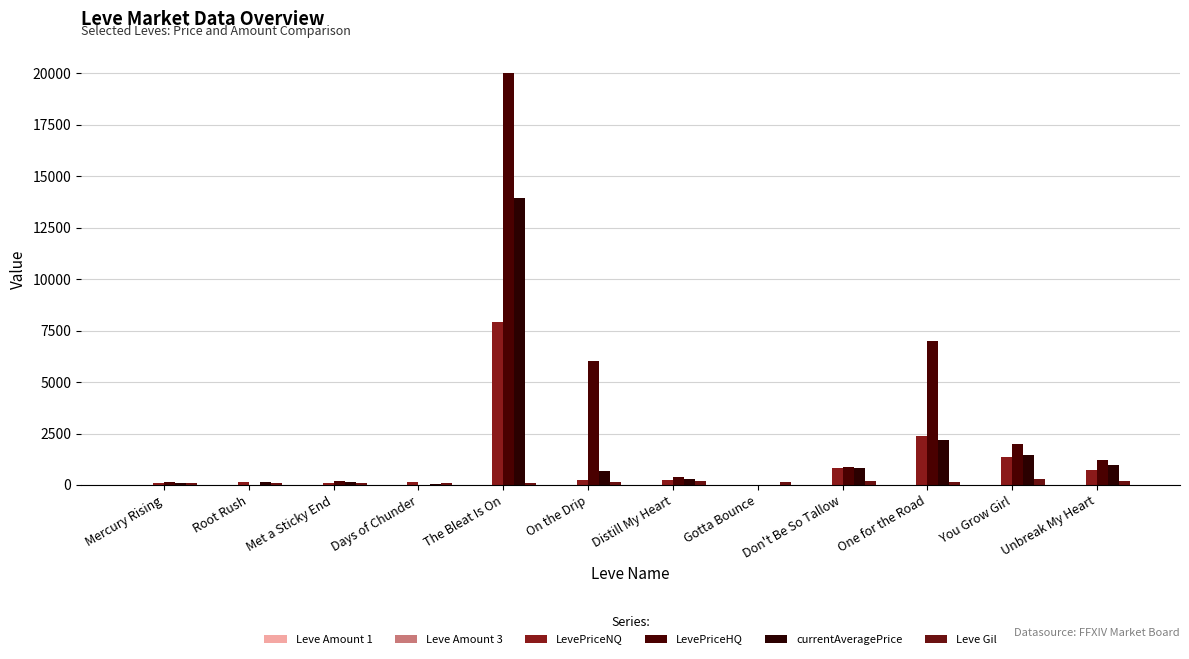

What is the label of the 2nd bar from the right?

You Grow Girl